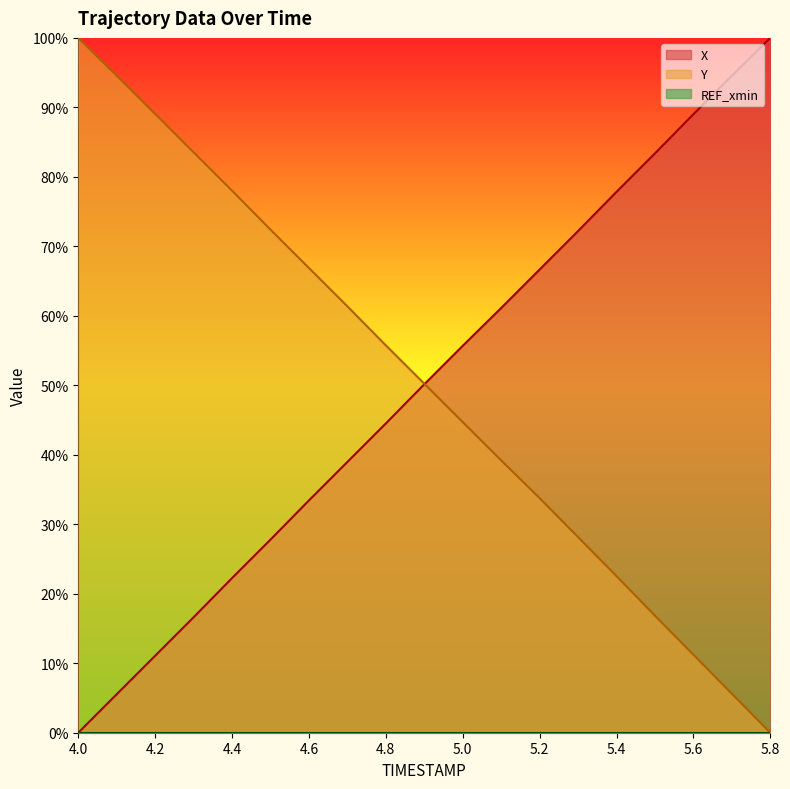

Where does the Y series first go above 50?

4.0